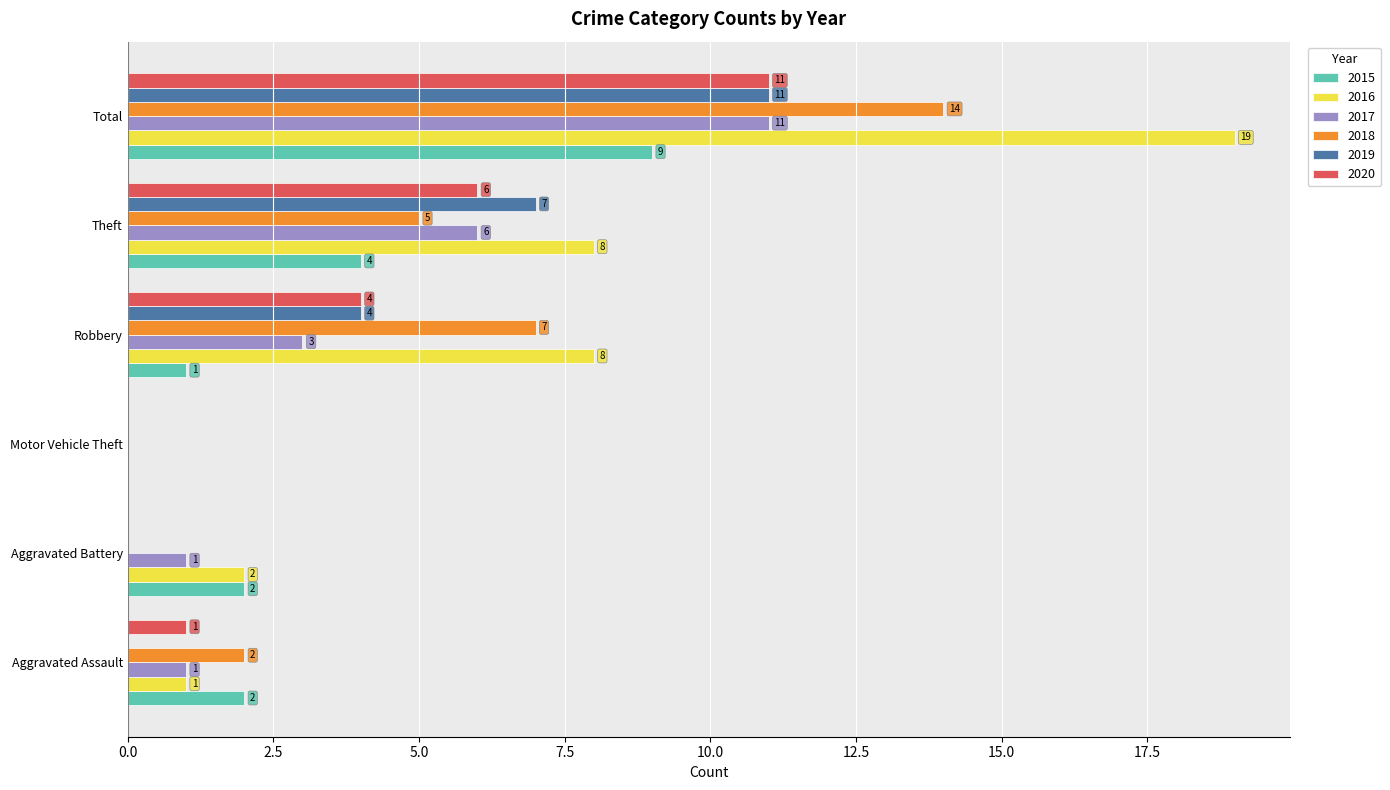

Is the value of 2017 at Robbery greater than the value of 2018 at Theft?

No